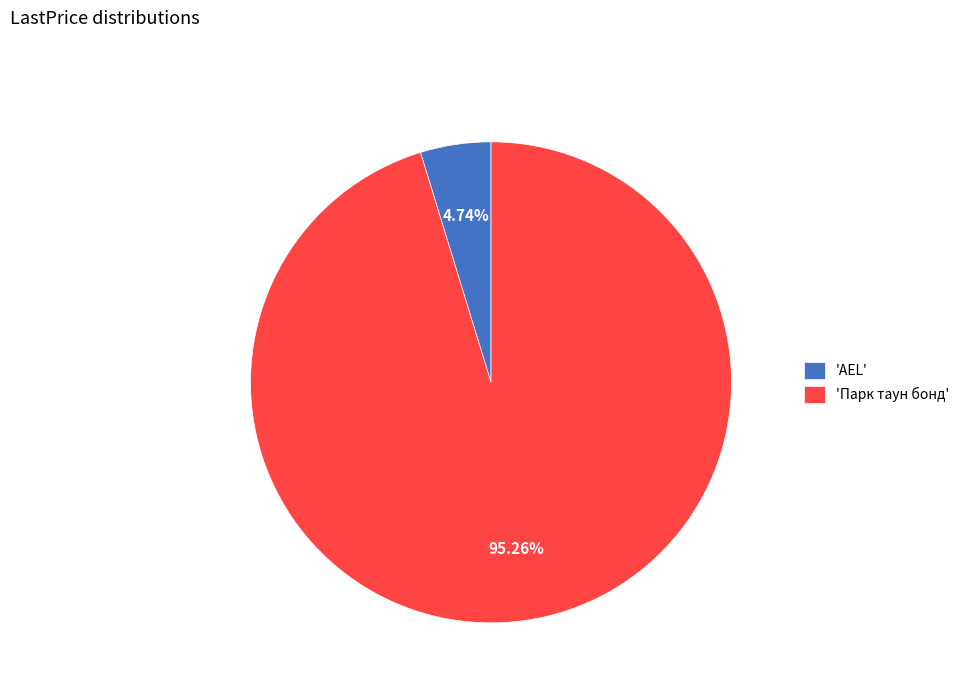

How many slices are in this pie chart?

2